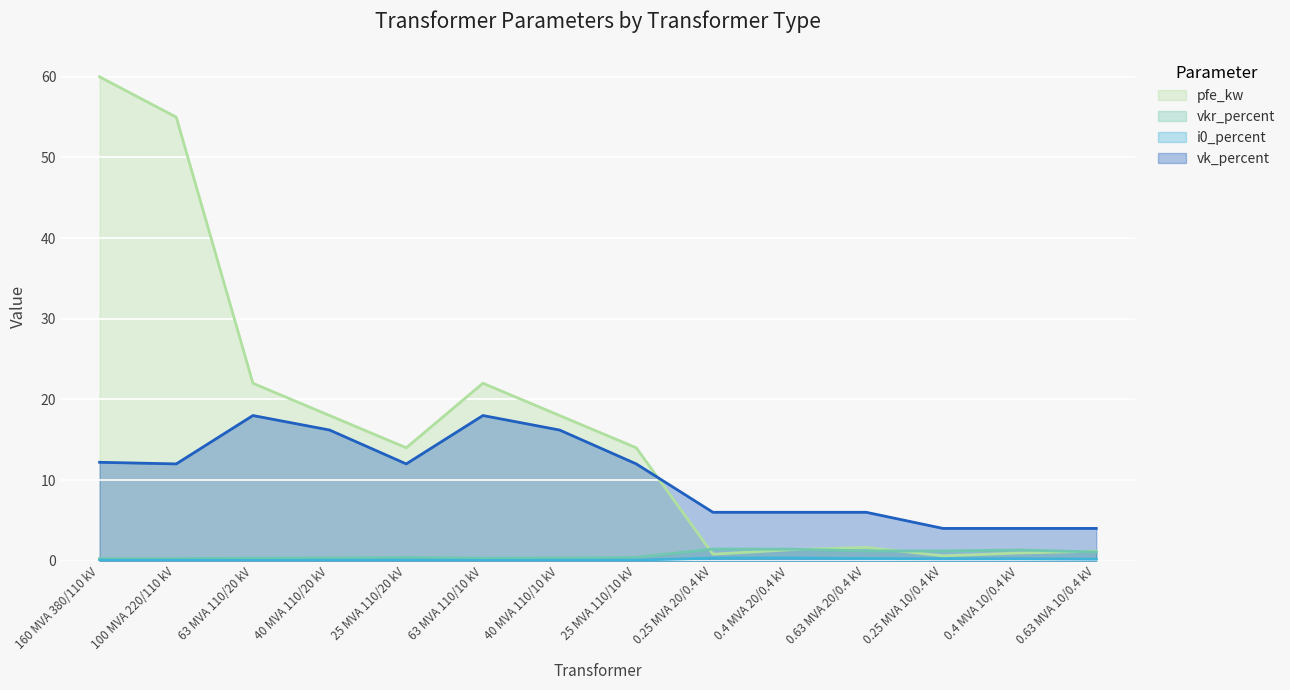

What position from the left is 25 MVA 110/20 kV?

5